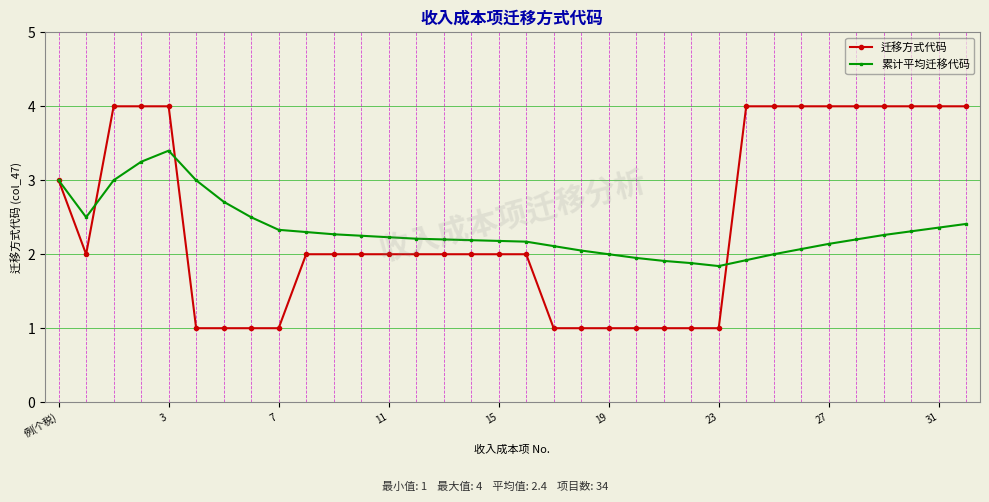

Rank the series by their average value, from lowest to highest.

累计平均迁移代码, 迁移方式代码